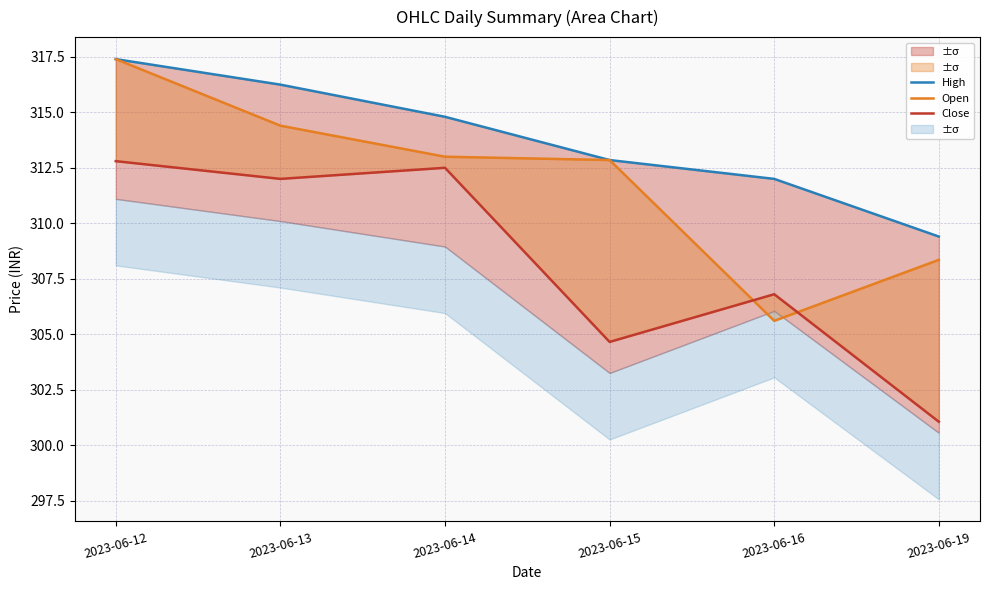

Which has a higher value, 2023-06-16 or 2023-06-19?

2023-06-16